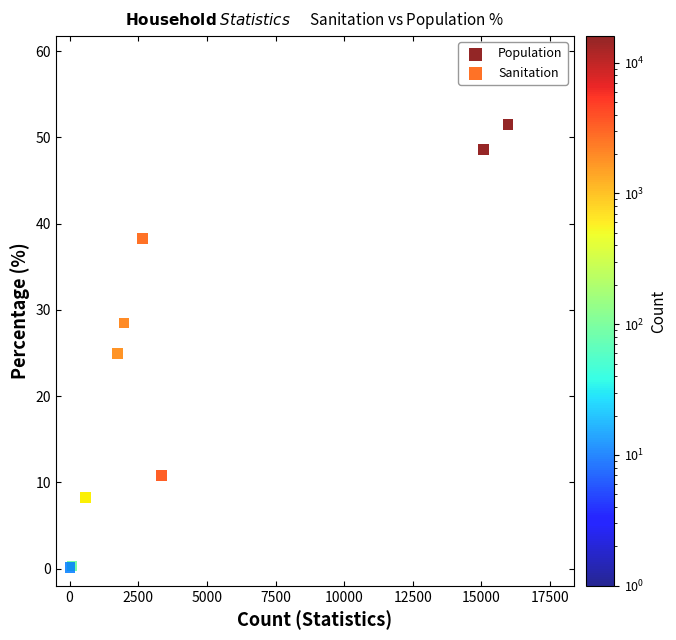

Which series has the largest Y range (max minus min)?

Population